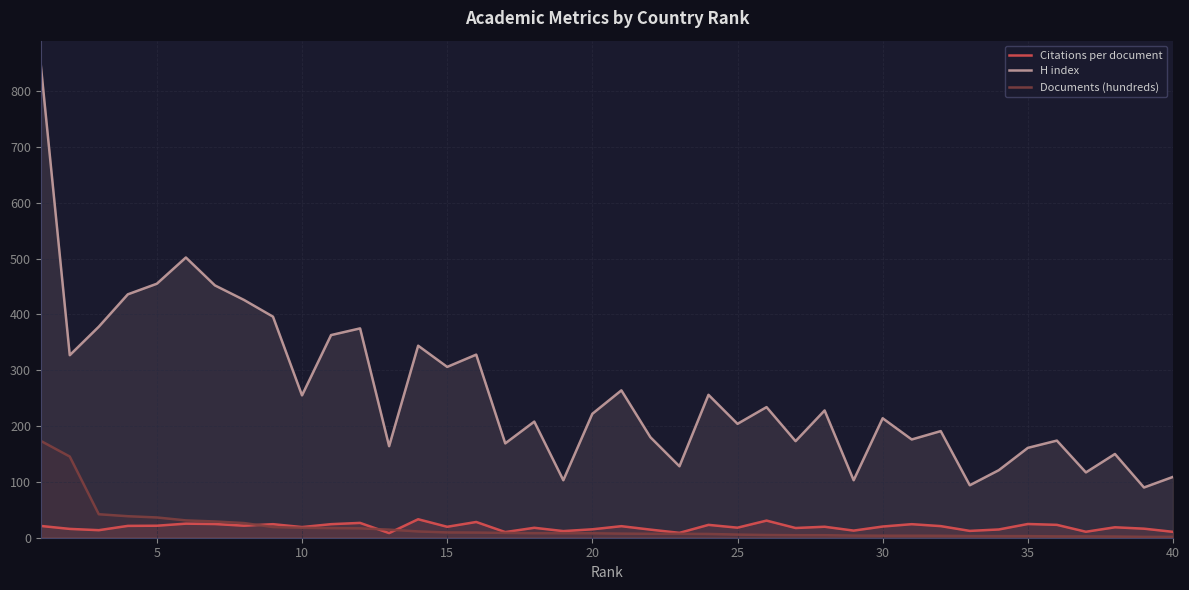

Does the chart display data point markers on the line(s)?

No